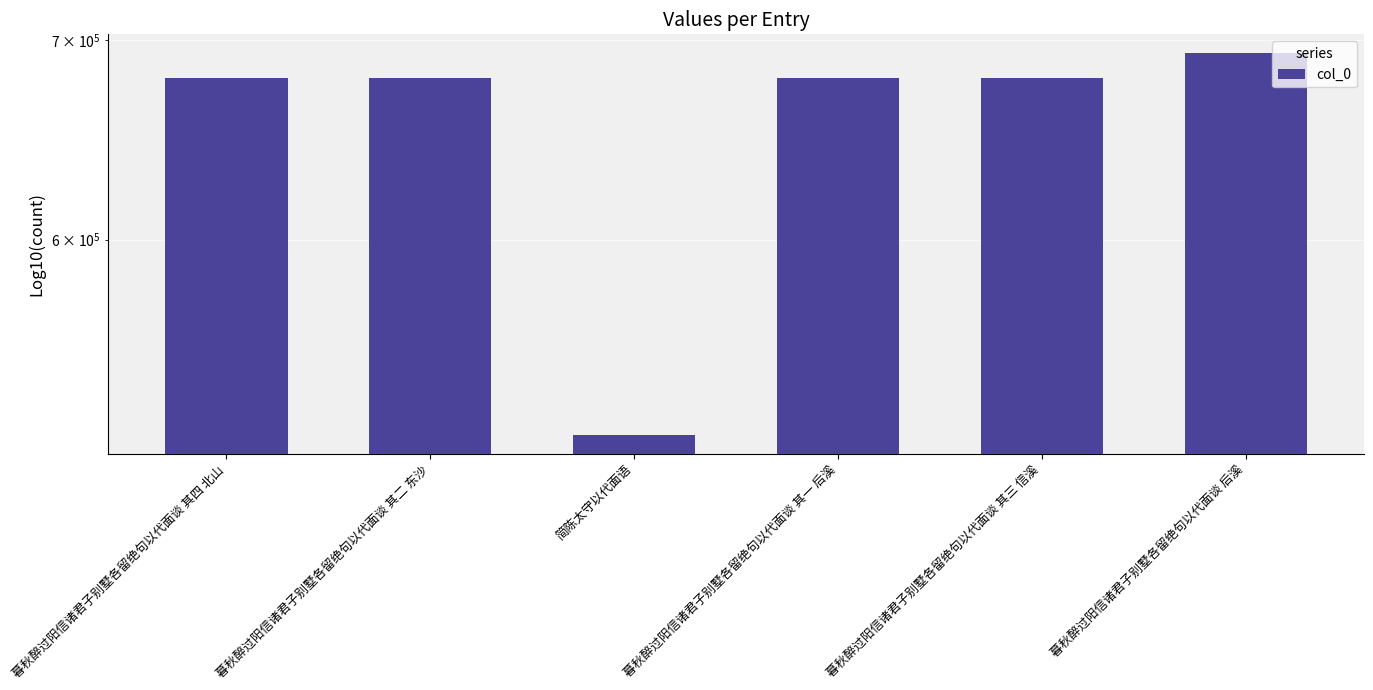

Reading left to right, extract all data points from this chart.

679731	679729	515977	679728	679730	692973